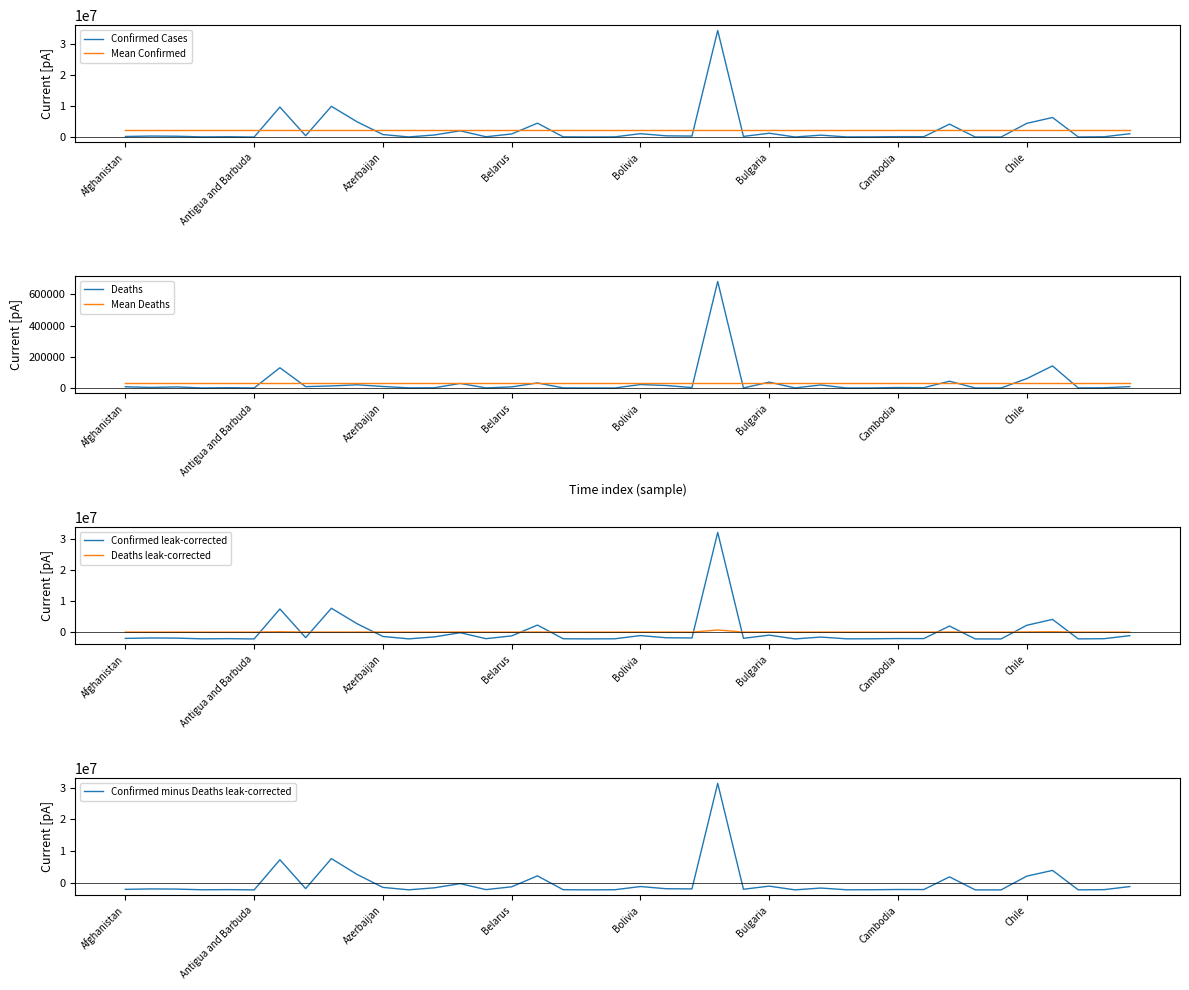

Rank the categories by Confirmed value from highest to lowest.

Brazil, Australia, Argentina, Colombia, Austria, Belgium, Chile, Canada, Bangladesh, Bulgaria, Bolivia, Costa Rica, Belarus, Azerbaijan, Bahrain, Burma, Armenia, Bosnia and Herzegovina, Botswana, Albania, Algeria, Brunei, Afghanistan, Cambodia, Cameroon, Angola, Barbados, Congo (Kinshasa), Belize, Cabo Verde, Bhutan, Burundi, Andorra, Bahamas, Benin, Congo (Brazzaville), Burkina Faso, Central African Republic, Antigua and Barbuda, Chad